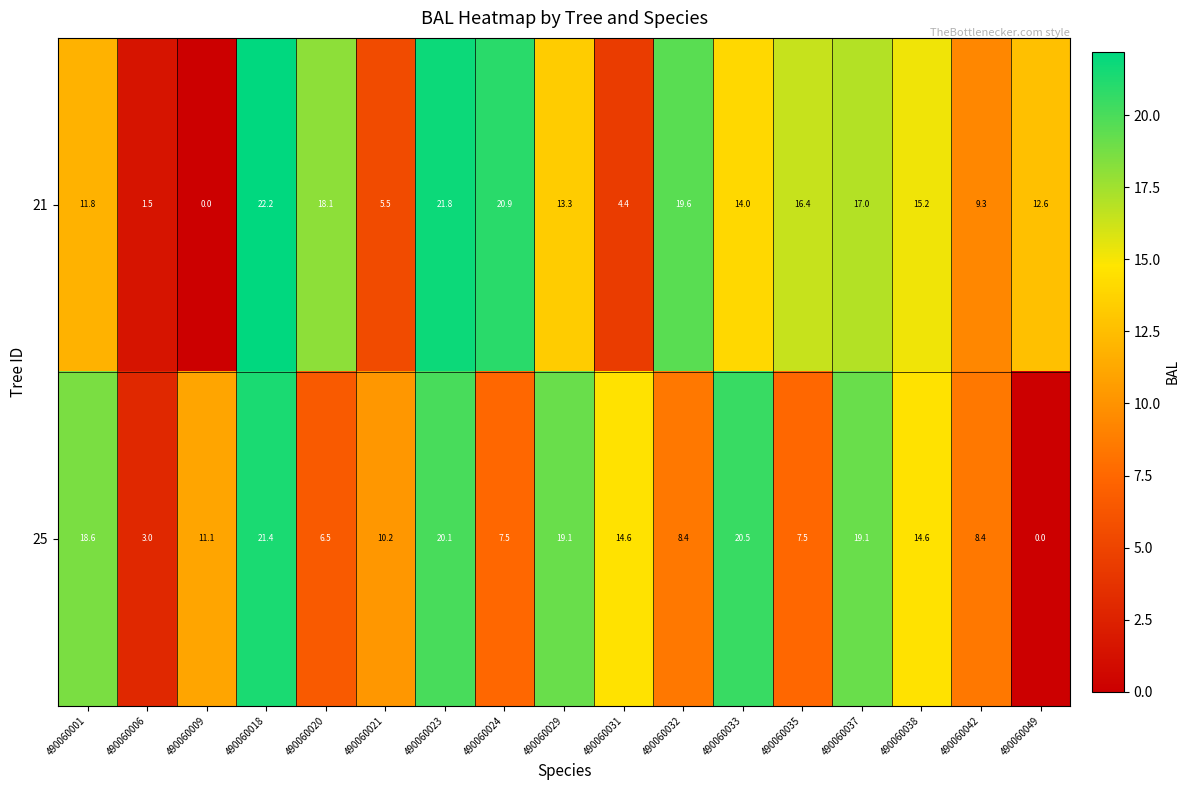

Between 490060001 and 490060031, which series saw the biggest shift?

21